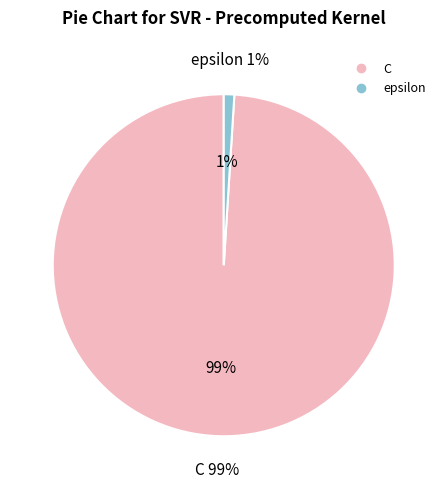

Is epsilon the majority of the pie?

No